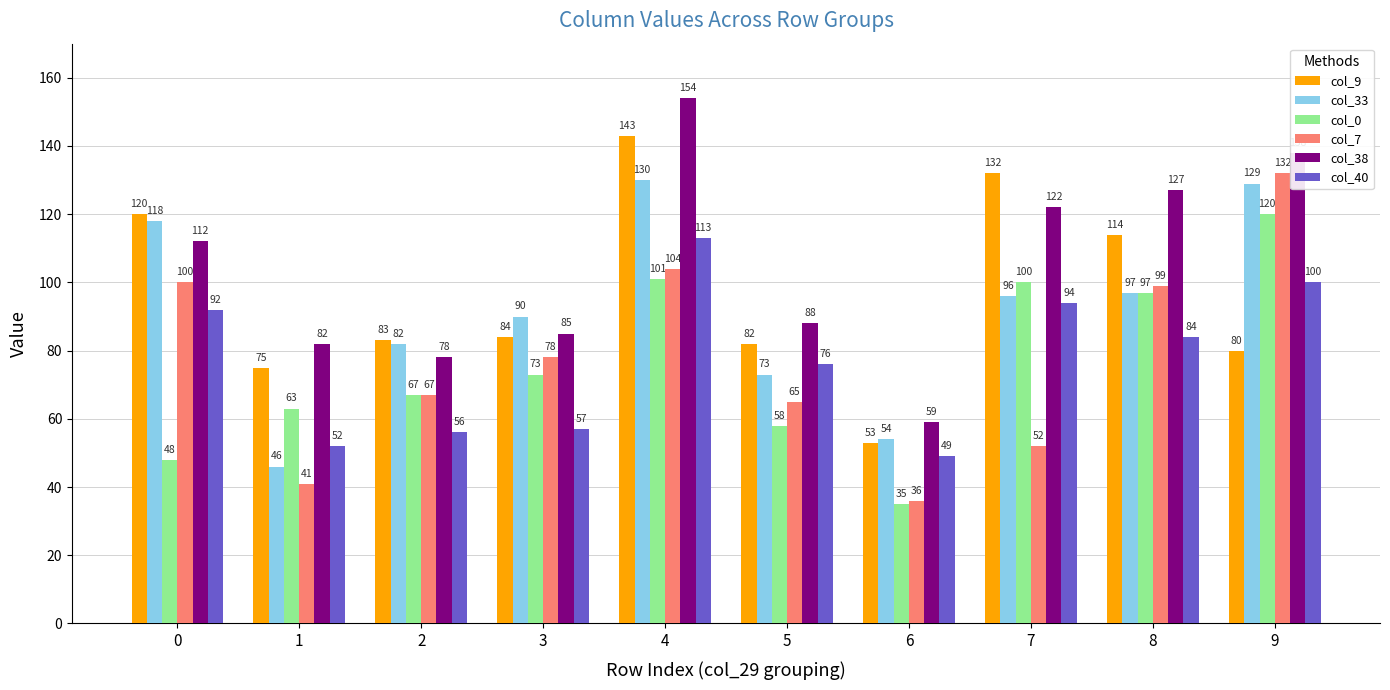

Which series has the largest total across all categories?

col_38